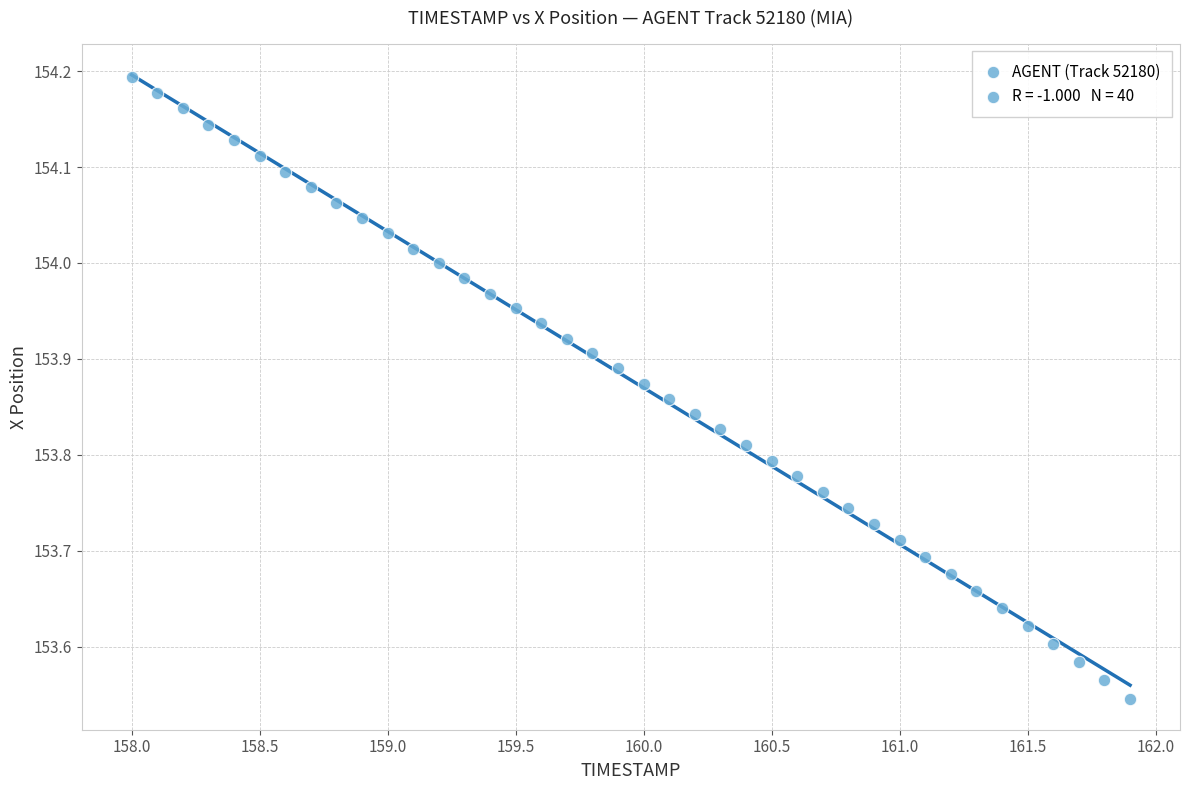

What is the range of Y values (max minus min)?

0.6